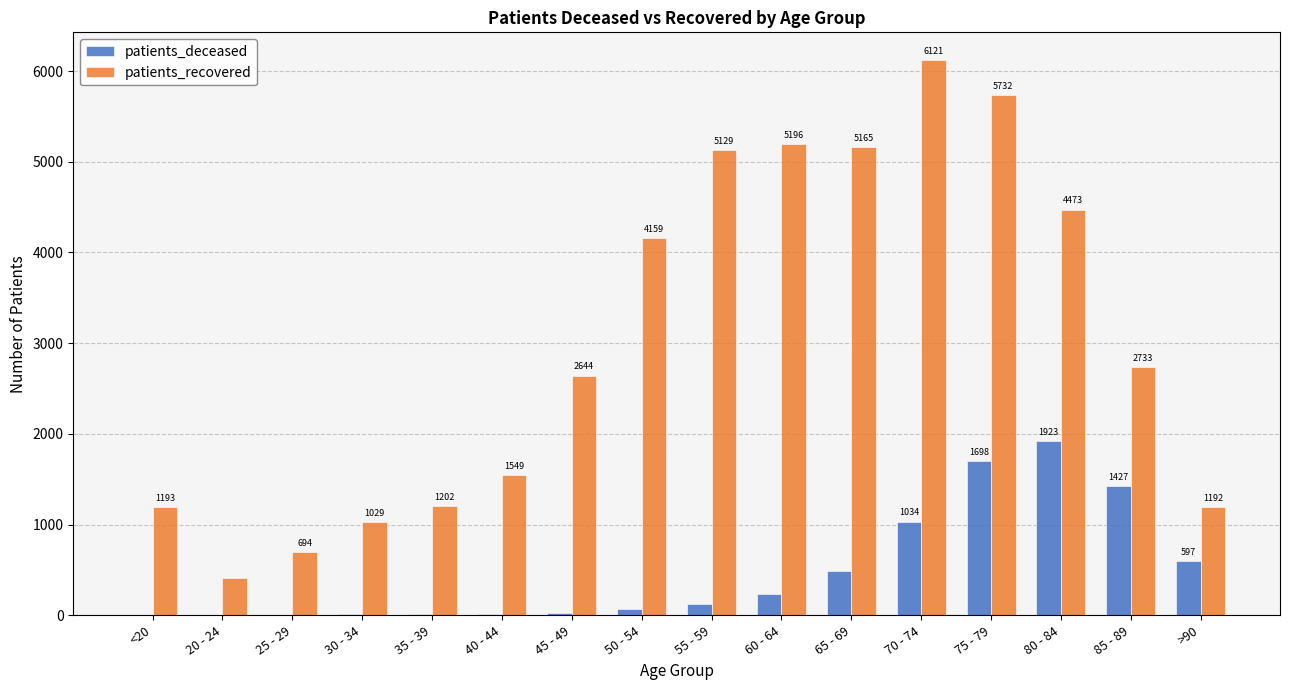

What value does the patients_deceased series have at 40 - 44, to the nearest 10?

10